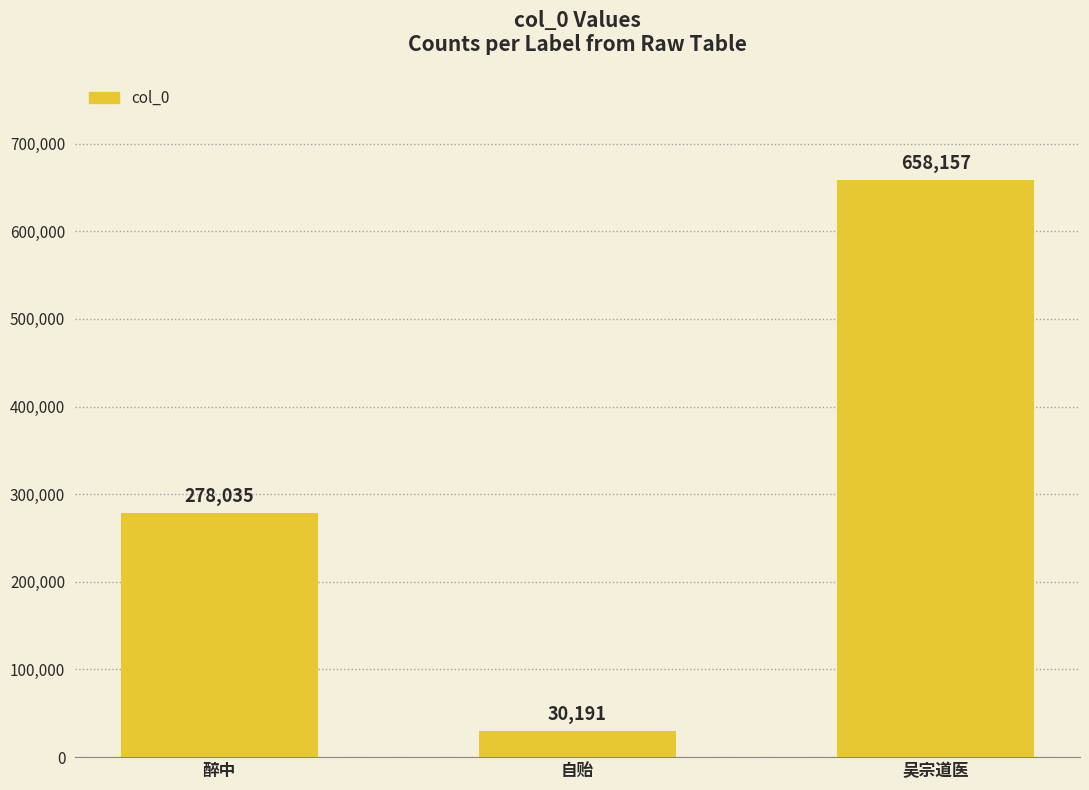

True or false: the data shows 417514 at 醉中.

False